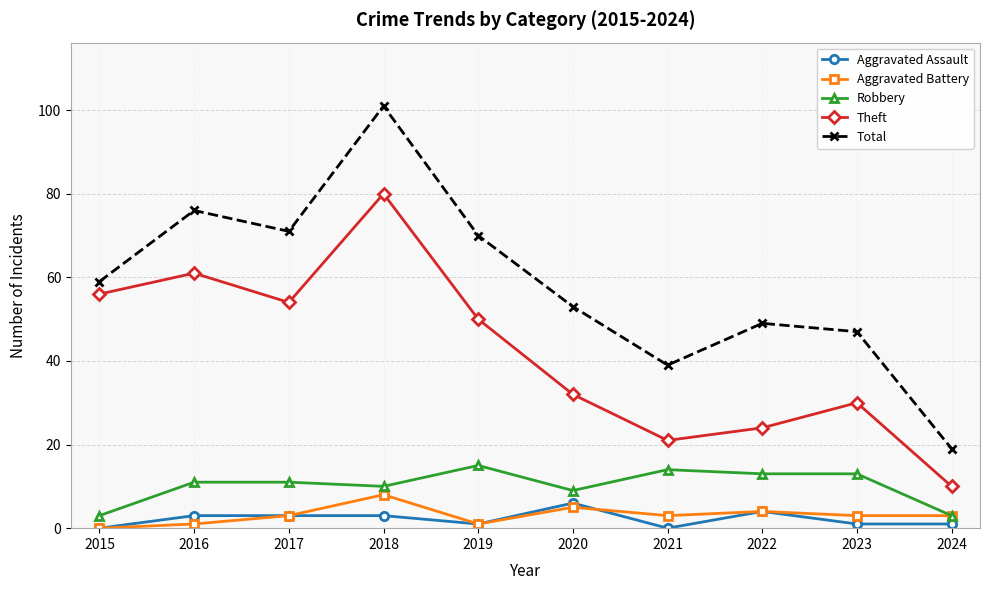

Is it true that Robbery equals 6 at 2023?

False